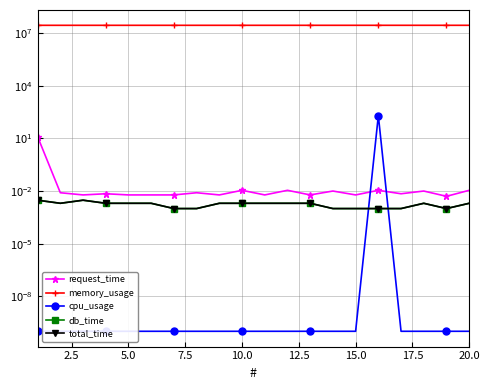

How many series are shown in this chart?

5